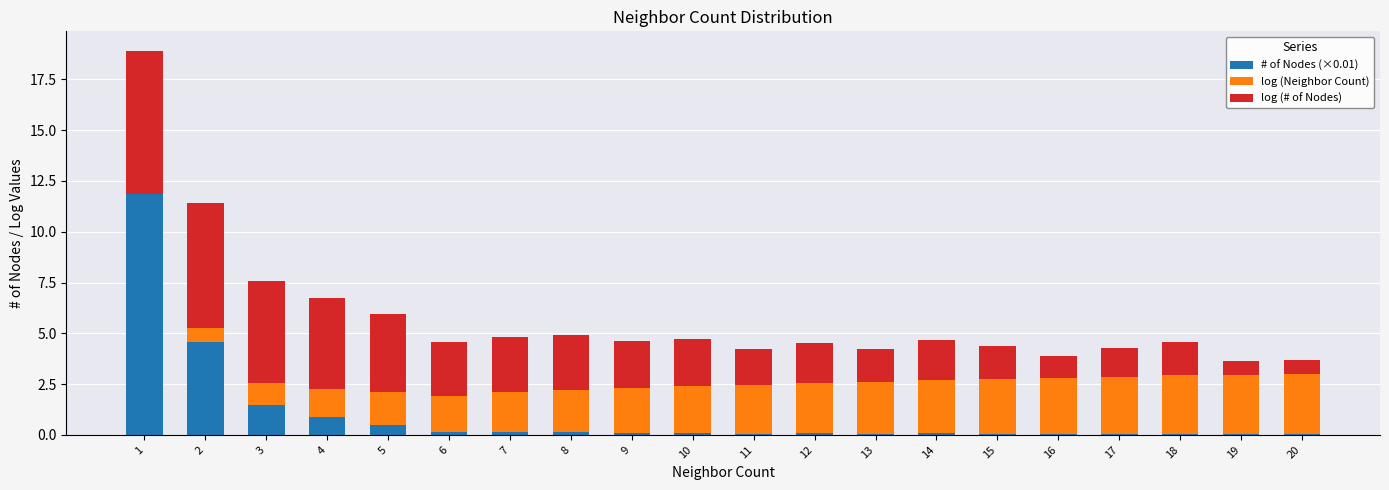

At which label is # of Nodes (×0.01) closest to 5?

2